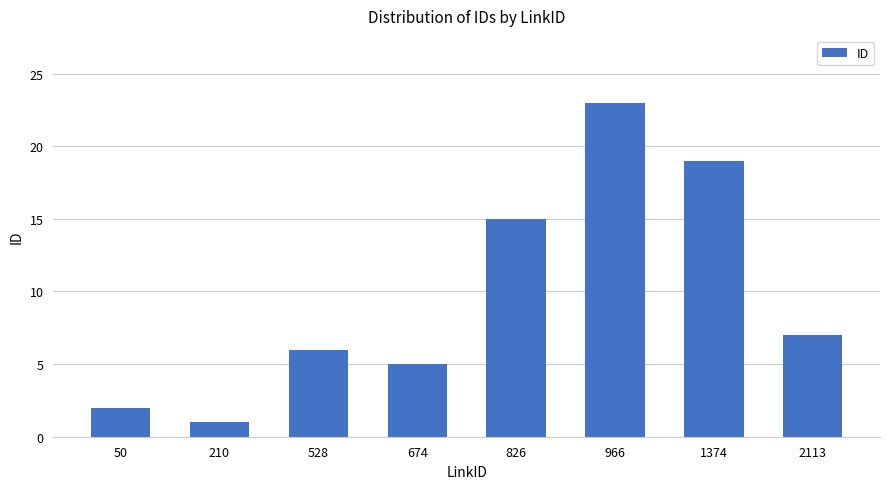

Approximately how many times larger is the value at 2113 compared to 50?

3.5